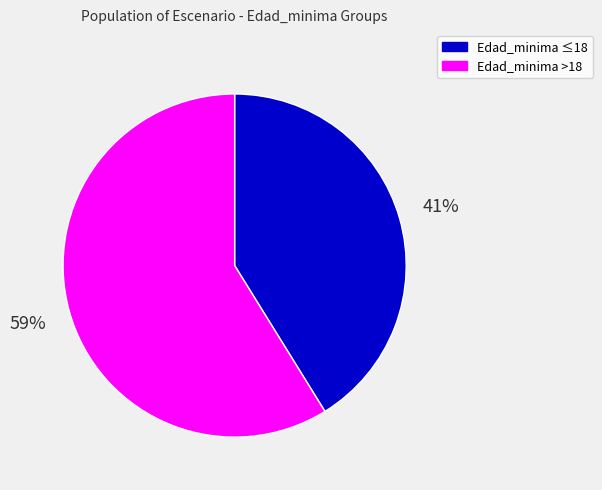

To the nearest percent, what is the average slice percentage?

50%